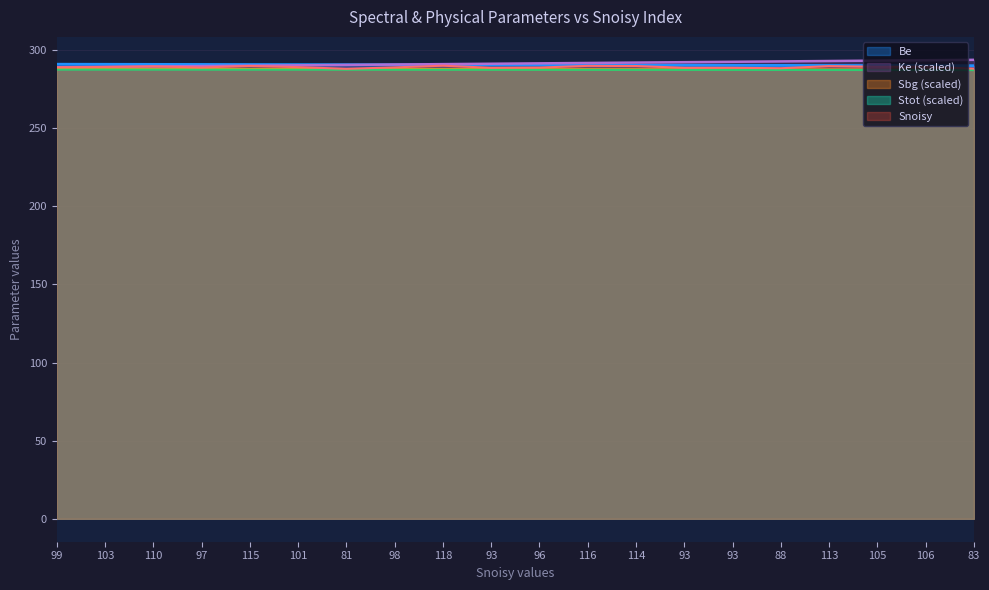

Which label corresponds to the smallest value in the chart?

83